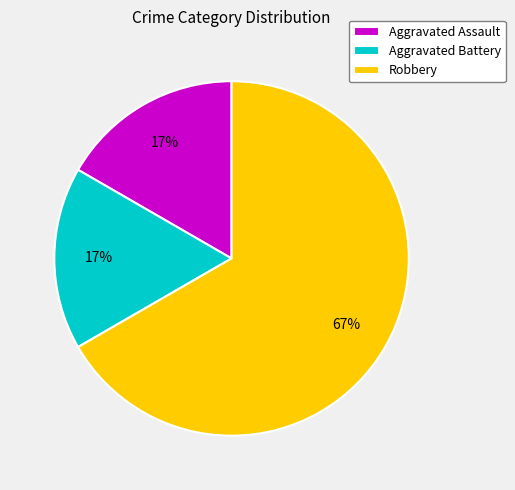

To the nearest percent, what is the average slice percentage?

33%